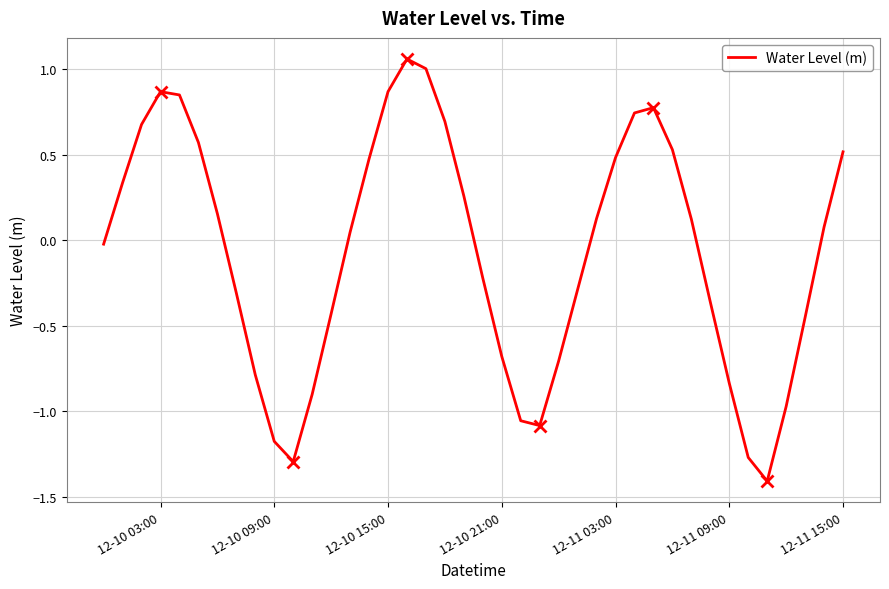

What is the smallest value displayed?

-1.4